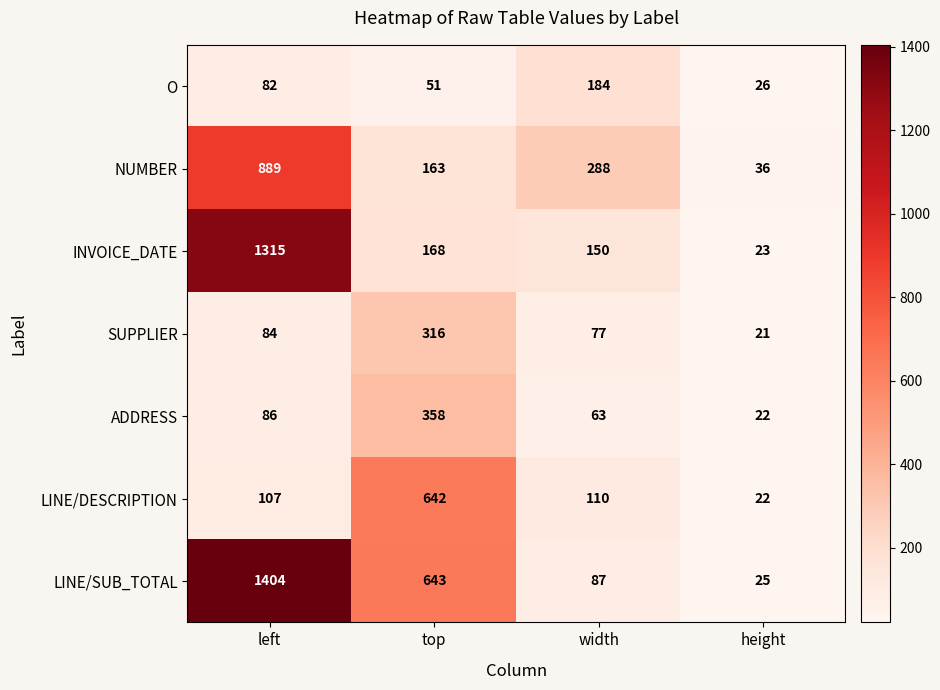

What is the sum of the LINE/DESCRIPTION values at top and height?

664